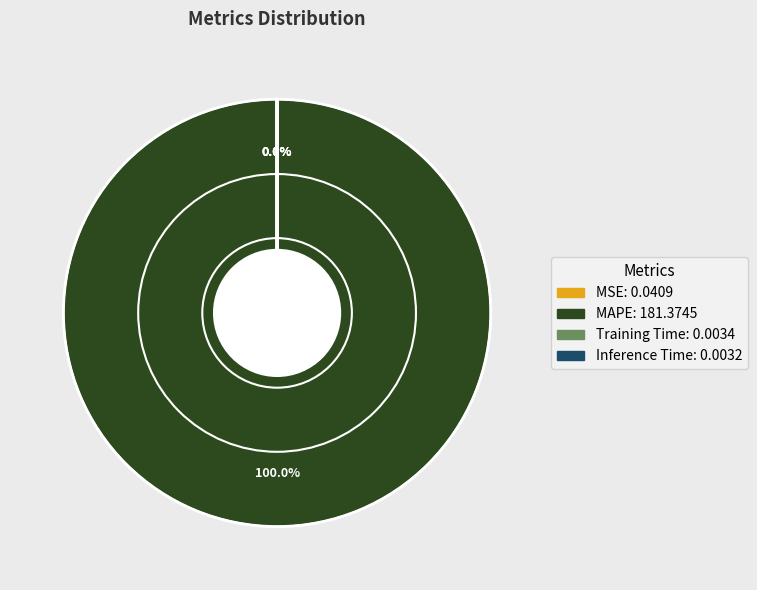

Which slice represents more than half of the pie?

MAPE